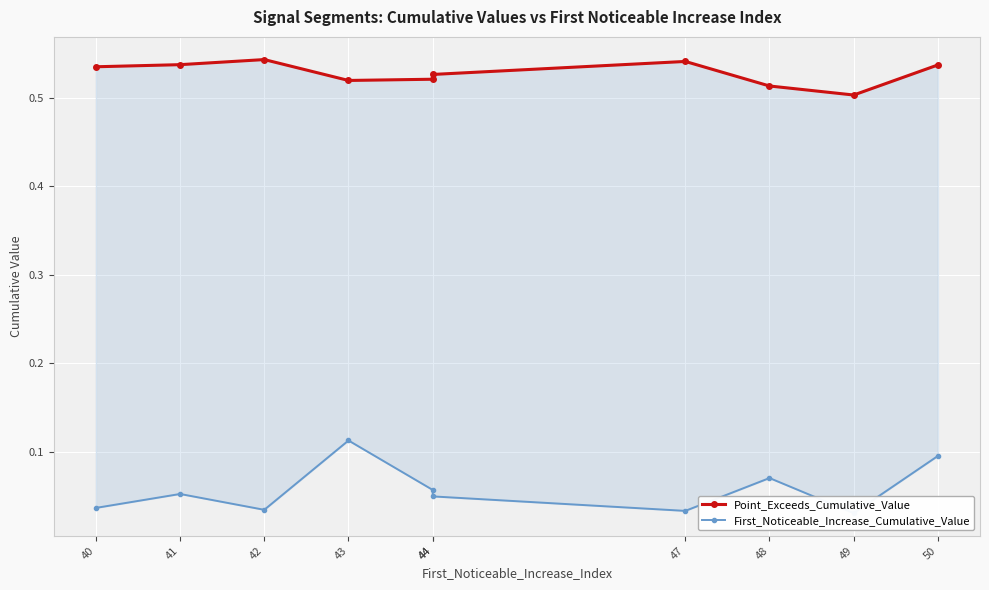

Where is the first local maximum for First_Noticeable_Increase_Cumulative_Value?

41